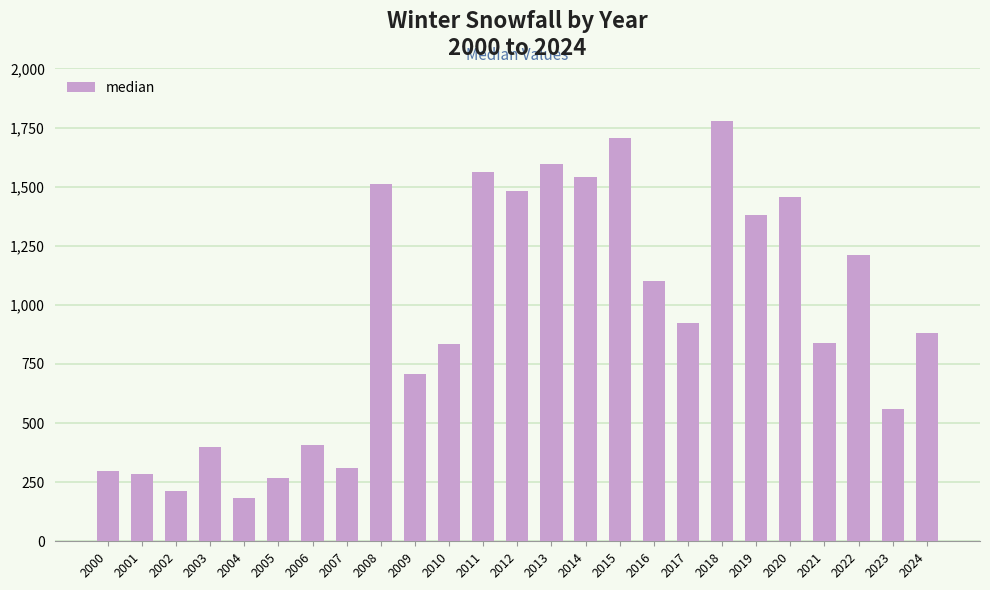

The chart shows a value of 1539 at 2014. True or false?

True